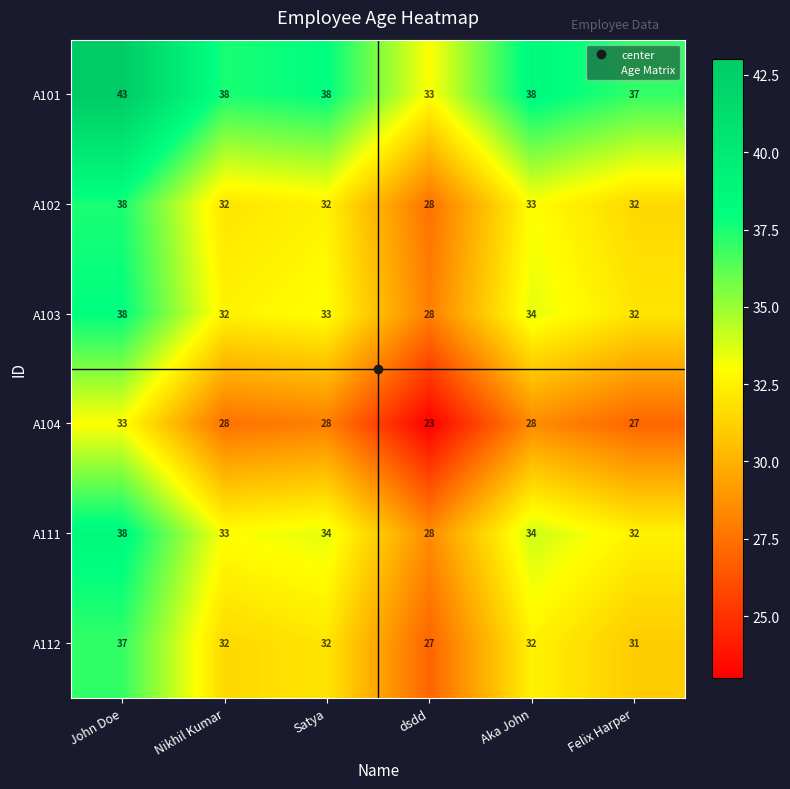

What is the difference between the highest and lowest values at Felix Harper?

10